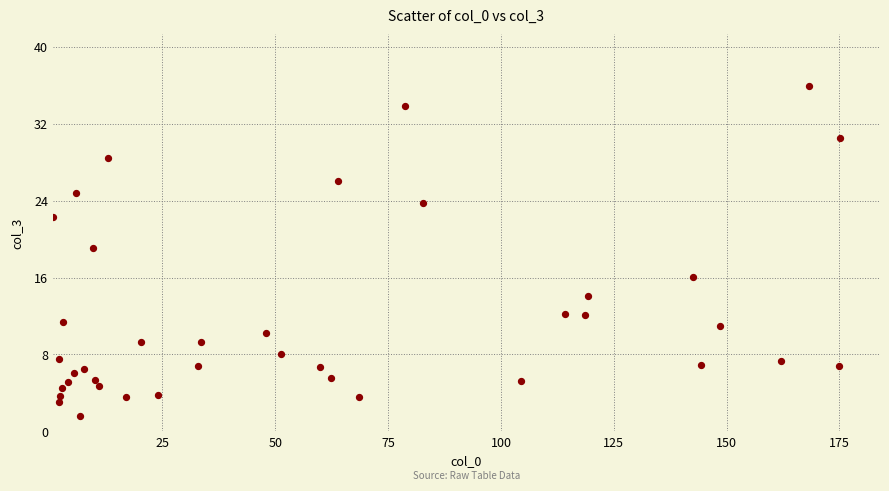

What is the range of X values (max minus min)?

174.4